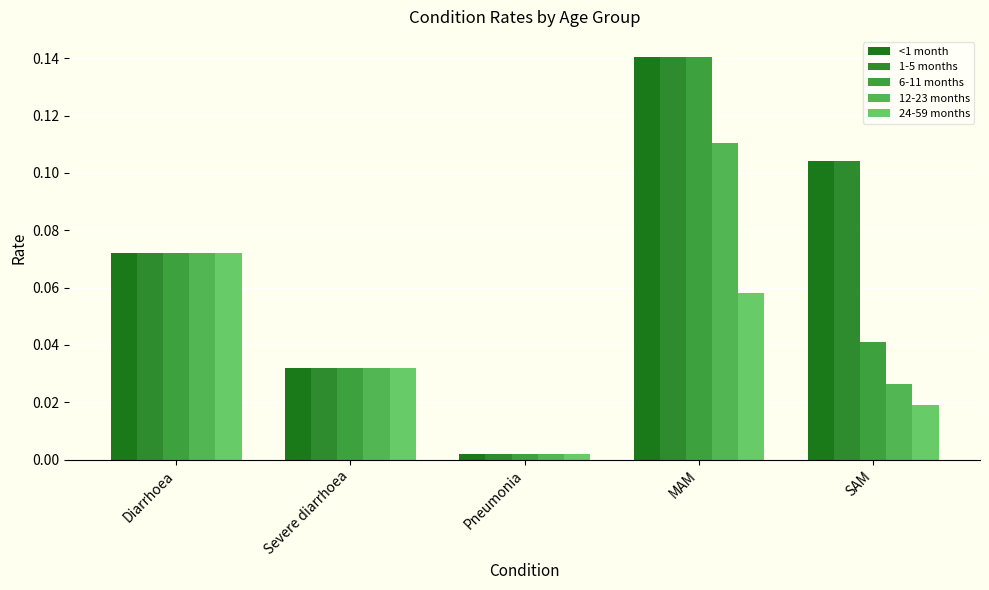

Does the chart contain stacked bars?

No